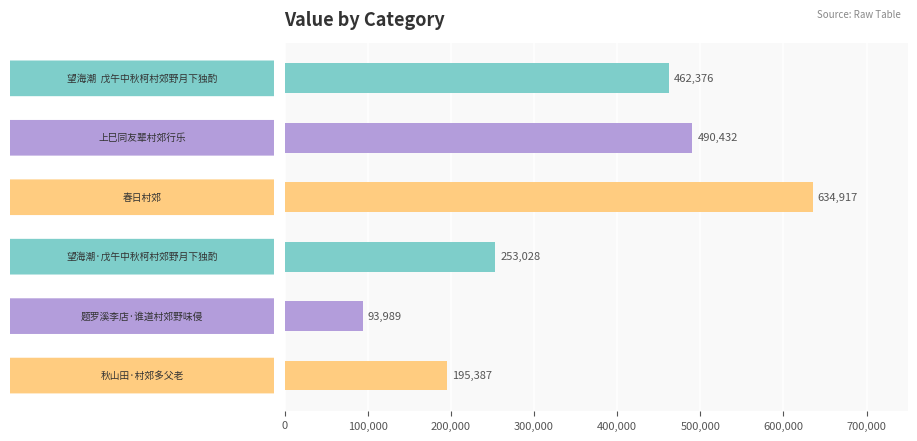

What is the greatest value displayed?

634917